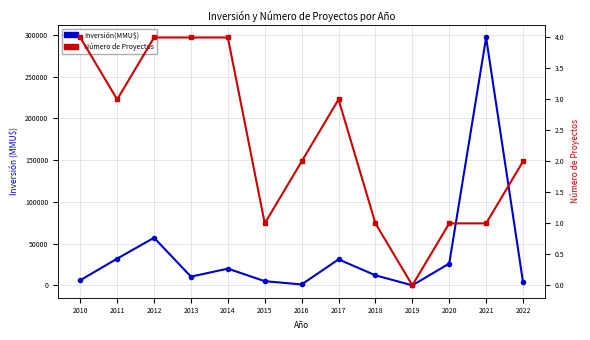

True or false: Número de Proyectos and Inversión(MMU$) cross at least once.

False